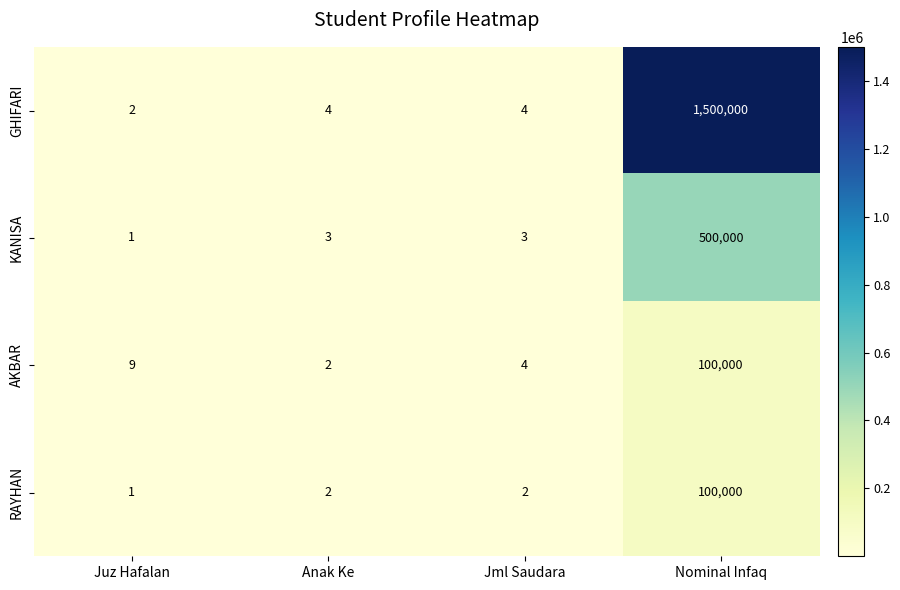

How many data points in KANISA are less than 3?

1